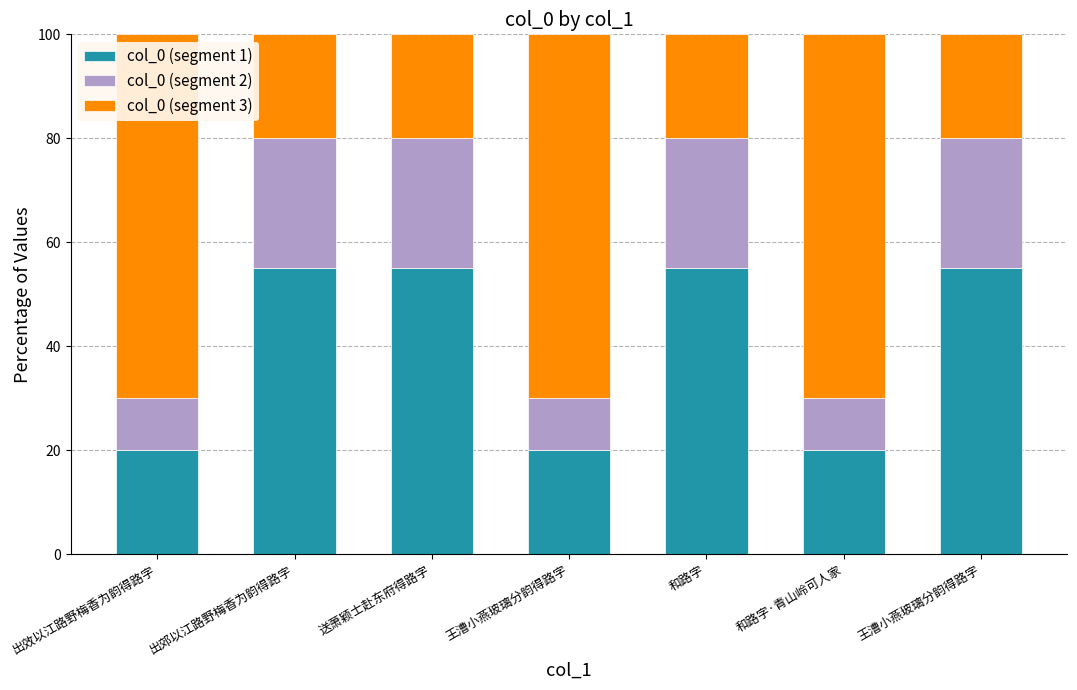

At how many categories does at least one series exceed 44?

7